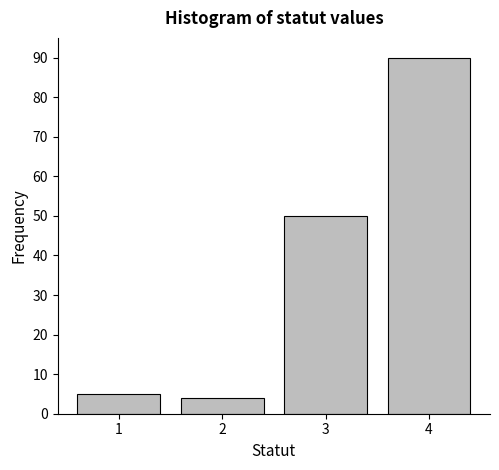

Reading left to right, extract all data points from this chart.

5	4	50	90